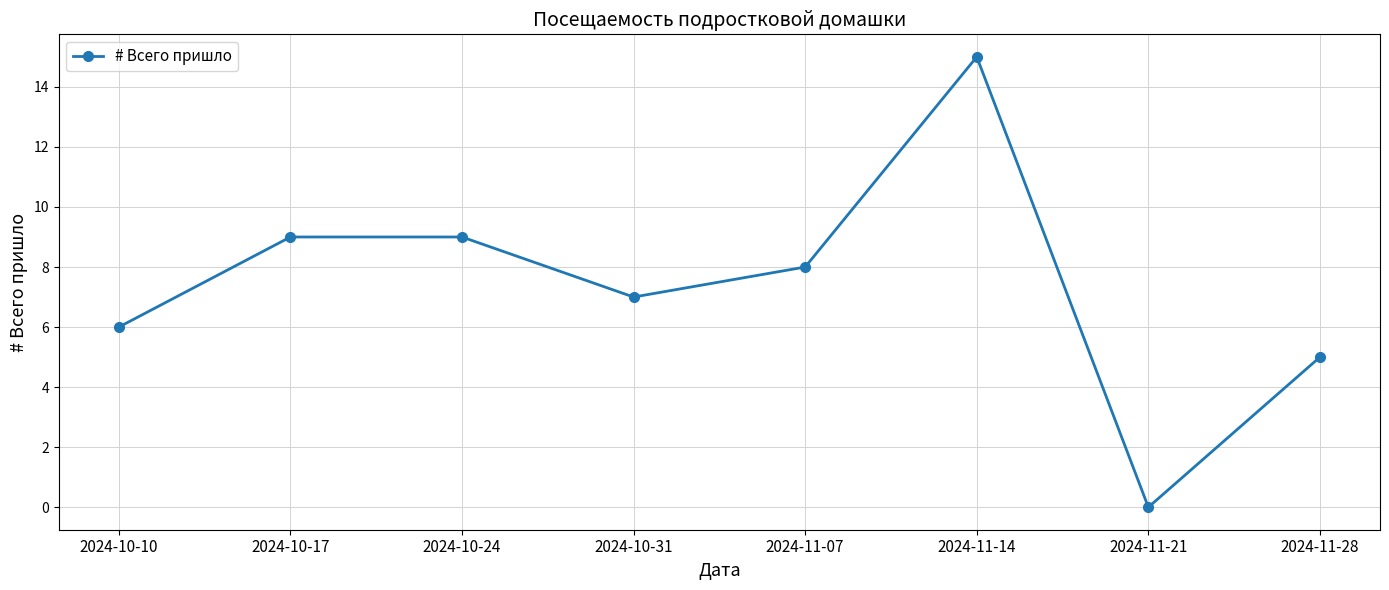

Between 2024-10-17 and 2024-11-14, which is larger?

2024-11-14